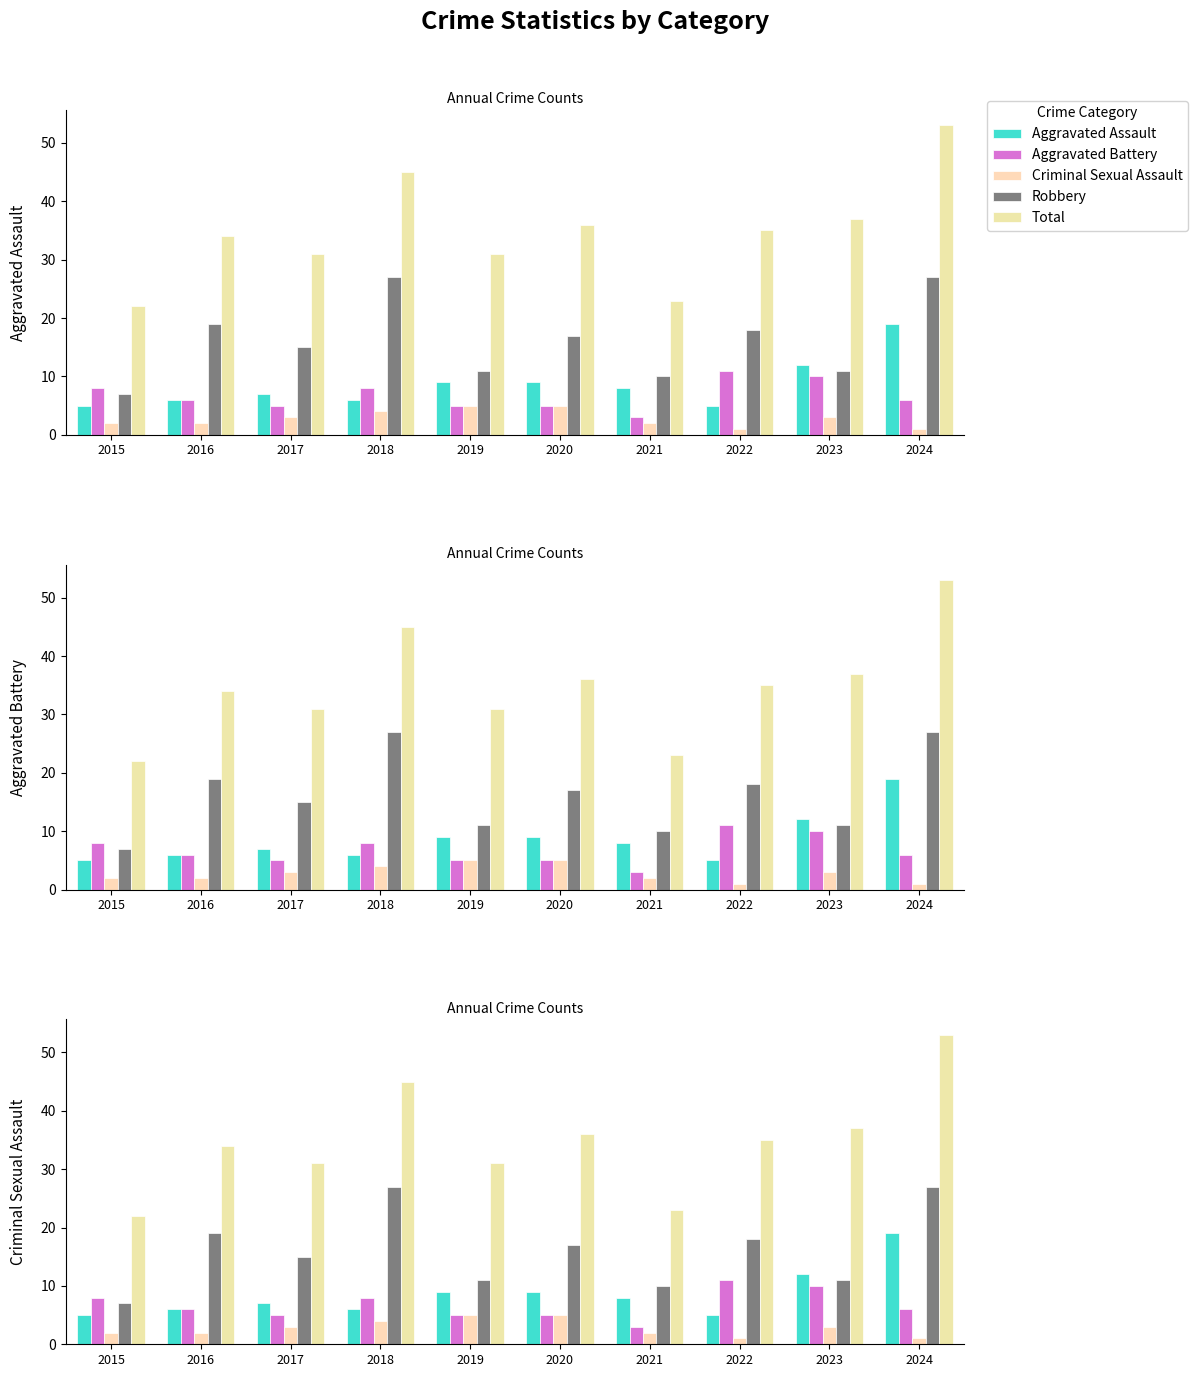

Which series has the widest spread of values?

Total